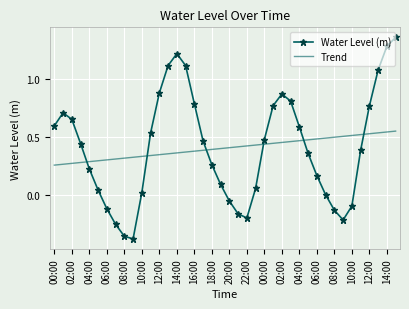

Which series ends up on top after the final intersection of Trend and Water Level (m)?

Water Level (m)